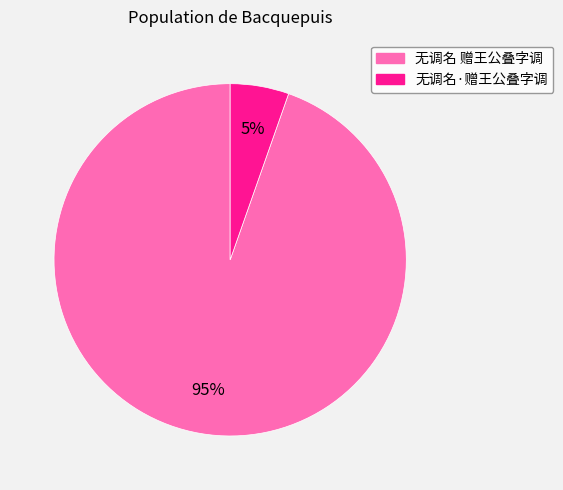

Is 无调名·赠王公叠字调 the majority of the pie?

No